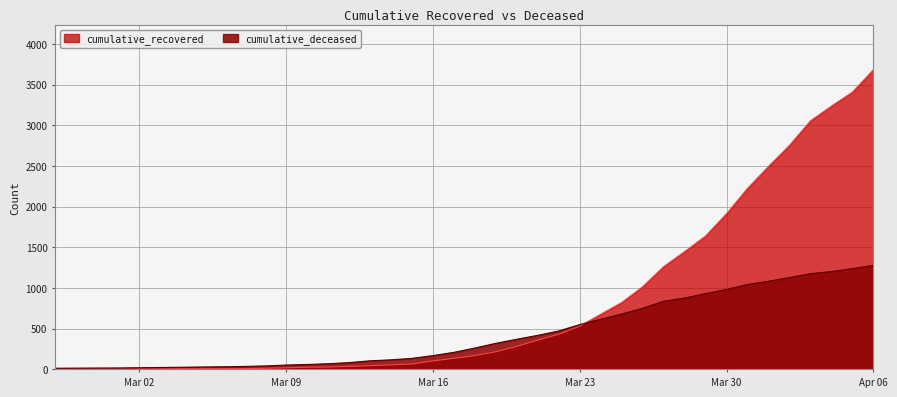

What is the difference between the highest and lowest values at 2020-03-20?

87